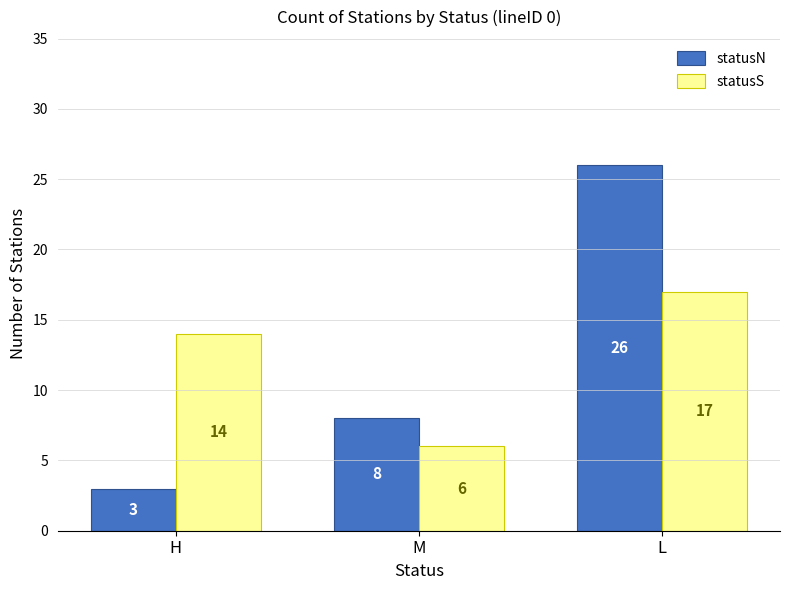

How many data points in statusS are less than 14?

1